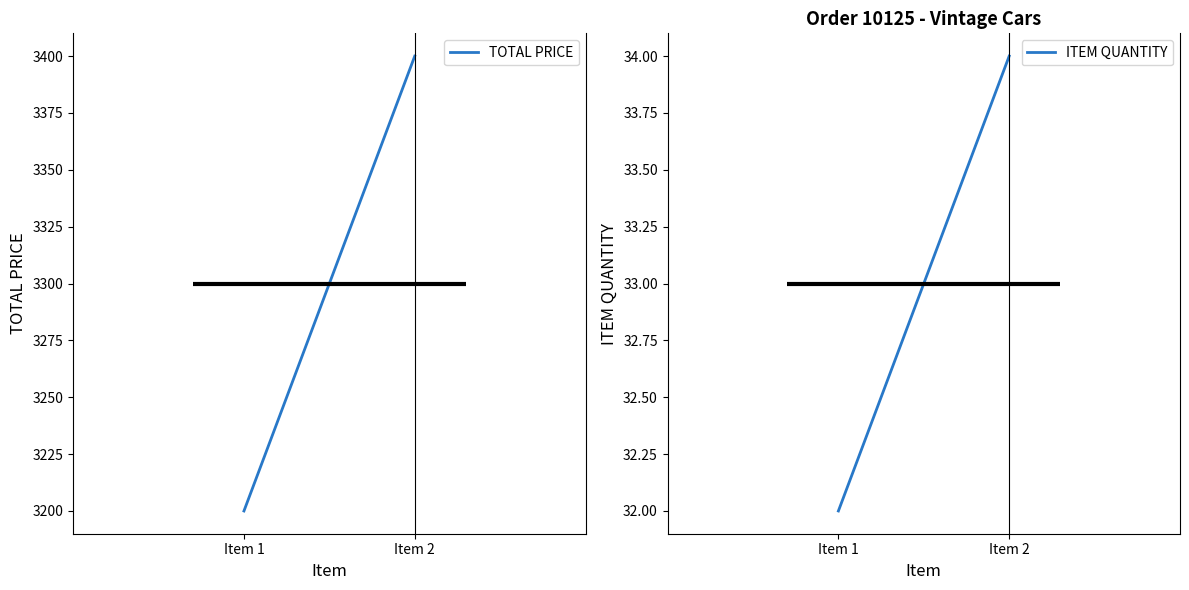

What is the value of the TOTAL PRICE point at the 1st from the left?

3200